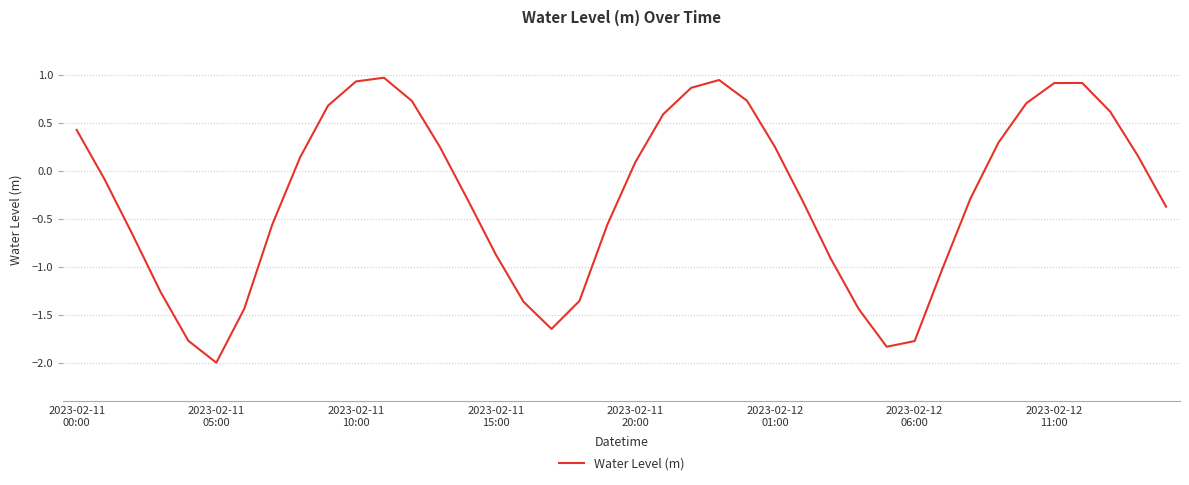

What is the greatest value displayed?

1.0